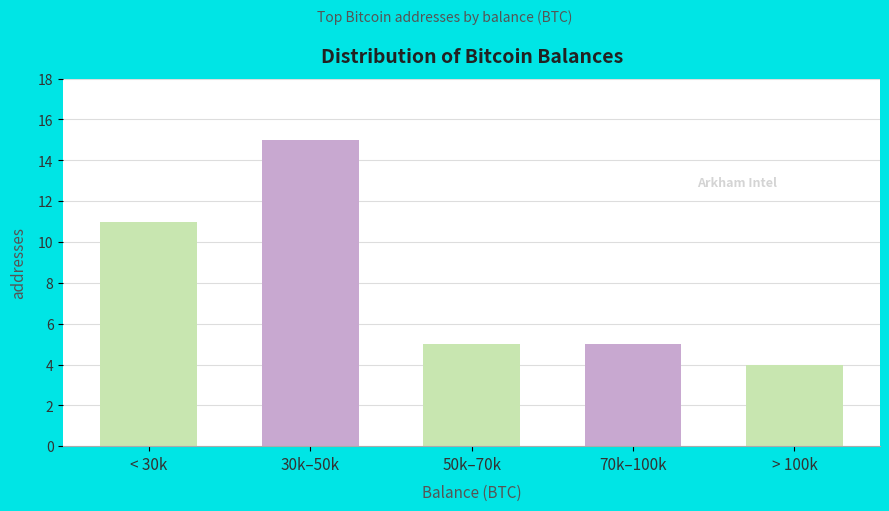

Reading left to right, extract all data points from this chart.

11	15	5	5	4